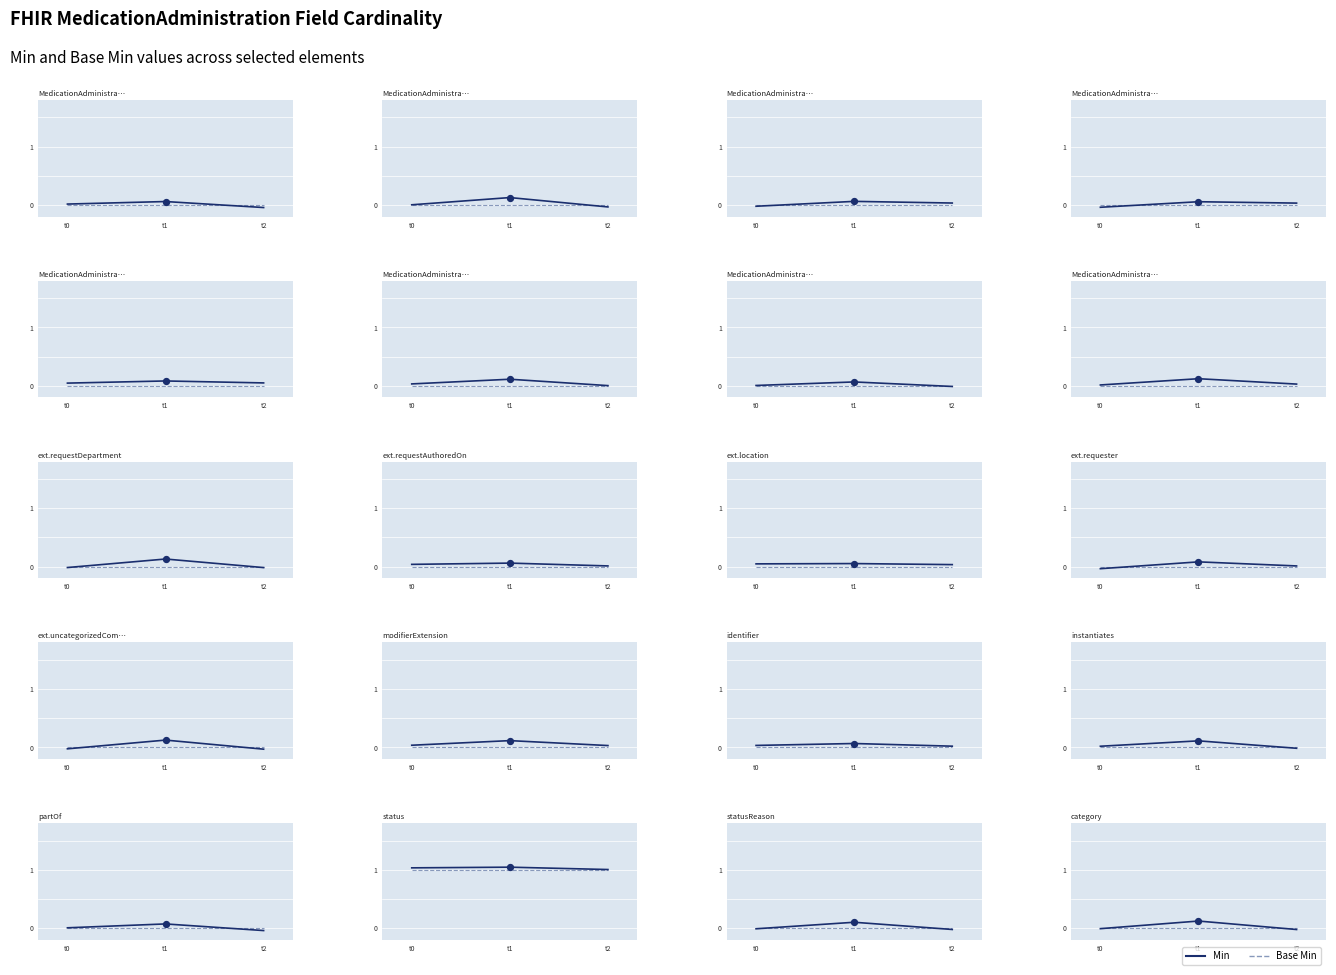

Which series has the largest Y range (max minus min)?

Min